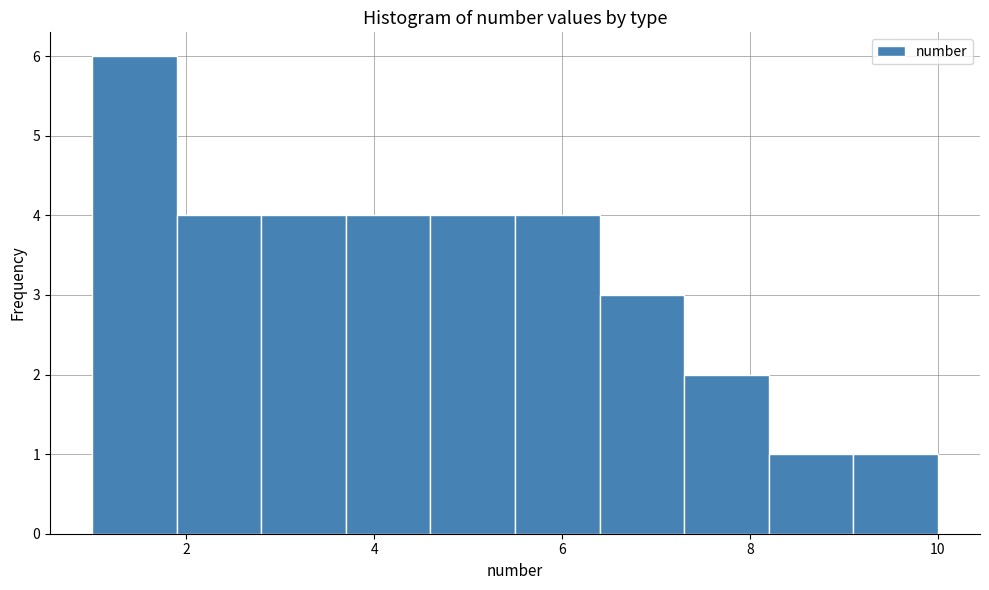

Reading left to right, list every bar in this chart as the range it spans on the x-axis followed by its height. Neither the bar edges nor the heights are printed on the chart, so give them approximately, as read against the axes.

1.0 to 1.9: 6
1.9 to 2.8: 4
2.8 to 3.7: 4
3.7 to 4.6: 4
4.6 to 5.5: 4
5.5 to 6.4: 4
6.4 to 7.3: 3
7.3 to 8.2: 2
8.2 to 9.1: 1
9.1 to 10.0: 1